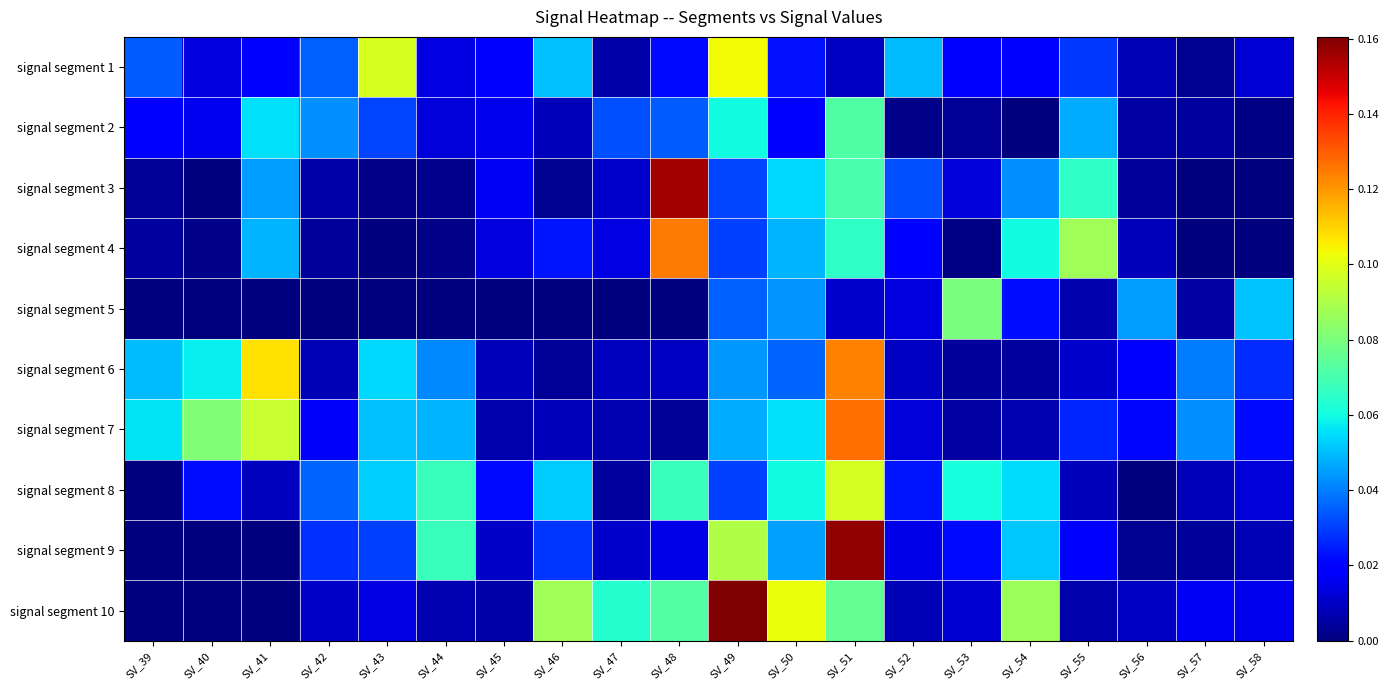

Reading right to left, list all the values displayed in this chart.

signal segment 1: SV_58=0.0	SV_57=0.0	SV_56=0.0	SV_55=0.0	SV_54=0.0	SV_53=0.0	SV_52=0.0	SV_51=0.0	SV_50=0.0	SV_49=0.1	SV_48=0.0	SV_47=0.0	SV_46=0.1	SV_45=0.0	SV_44=0.0	SV_43=0.1	SV_42=0.0	SV_41=0.0	SV_40=0.0	SV_39=0.0
signal segment 2: SV_58=0.0	SV_57=0.0	SV_56=0.0	SV_55=0.0	SV_54=0.0	SV_53=0.0	SV_52=0.0	SV_51=0.1	SV_50=0.0	SV_49=0.1	SV_48=0.0	SV_47=0.0	SV_46=0.0	SV_45=0.0	SV_44=0.0	SV_43=0.0	SV_42=0.0	SV_41=0.1	SV_40=0.0	SV_39=0.0
signal segment 3: SV_58=0.0	SV_57=0.0	SV_56=0.0	SV_55=0.1	SV_54=0.0	SV_53=0.0	SV_52=0.0	SV_51=0.1	SV_50=0.1	SV_49=0.0	SV_48=0.2	SV_47=0.0	SV_46=0.0	SV_45=0.0	SV_44=0.0	SV_43=0.0	SV_42=0.0	SV_41=0.0	SV_40=0.0	SV_39=0.0
signal segment 4: SV_58=0.0	SV_57=0.0	SV_56=0.0	SV_55=0.1	SV_54=0.1	SV_53=0.0	SV_52=0.0	SV_51=0.1	SV_50=0.0	SV_49=0.0	SV_48=0.1	SV_47=0.0	SV_46=0.0	SV_45=0.0	SV_44=0.0	SV_43=0.0	SV_42=0.0	SV_41=0.0	SV_40=0.0	SV_39=0.0
signal segment 5: SV_58=0.1	SV_57=0.0	SV_56=0.0	SV_55=0.0	SV_54=0.0	SV_53=0.1	SV_52=0.0	SV_51=0.0	SV_50=0.0	SV_49=0.0	SV_48=0.0	SV_47=0.0	SV_46=0.0	SV_45=0.0	SV_44=0.0	SV_43=0.0	SV_42=0.0	SV_41=0.0	SV_40=0.0	SV_39=0.0
signal segment 6: SV_58=0.0	SV_57=0.0	SV_56=0.0	SV_55=0.0	SV_54=0.0	SV_53=0.0	SV_52=0.0	SV_51=0.1	SV_50=0.0	SV_49=0.0	SV_48=0.0	SV_47=0.0	SV_46=0.0	SV_45=0.0	SV_44=0.0	SV_43=0.1	SV_42=0.0	SV_41=0.1	SV_40=0.1	SV_39=0.0
signal segment 7: SV_58=0.0	SV_57=0.0	SV_56=0.0	SV_55=0.0	SV_54=0.0	SV_53=0.0	SV_52=0.0	SV_51=0.1	SV_50=0.1	SV_49=0.0	SV_48=0.0	SV_47=0.0	SV_46=0.0	SV_45=0.0	SV_44=0.0	SV_43=0.1	SV_42=0.0	SV_41=0.1	SV_40=0.1	SV_39=0.1
signal segment 8: SV_58=0.0	SV_57=0.0	SV_56=0.0	SV_55=0.0	SV_54=0.1	SV_53=0.1	SV_52=0.0	SV_51=0.1	SV_50=0.1	SV_49=0.0	SV_48=0.1	SV_47=0.0	SV_46=0.1	SV_45=0.0	SV_44=0.1	SV_43=0.1	SV_42=0.0	SV_41=0.0	SV_40=0.0	SV_39=0.0
signal segment 9: SV_58=0.0	SV_57=0.0	SV_56=0.0	SV_55=0.0	SV_54=0.1	SV_53=0.0	SV_52=0.0	SV_51=0.2	SV_50=0.0	SV_49=0.1	SV_48=0.0	SV_47=0.0	SV_46=0.0	SV_45=0.0	SV_44=0.1	SV_43=0.0	SV_42=0.0	SV_41=0.0	SV_40=0.0	SV_39=0.0
signal segment 10: SV_58=0.0	SV_57=0.0	SV_56=0.0	SV_55=0.0	SV_54=0.1	SV_53=0.0	SV_52=0.0	SV_51=0.1	SV_50=0.1	SV_49=0.2	SV_48=0.1	SV_47=0.1	SV_46=0.1	SV_45=0.0	SV_44=0.0	SV_43=0.0	SV_42=0.0	SV_41=0.0	SV_40=0.0	SV_39=0.0